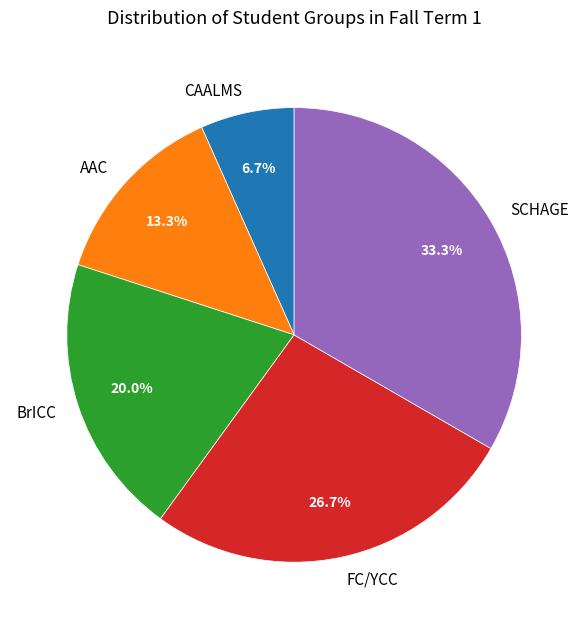

Is it true that CAALMS is 1% of the pie?

False